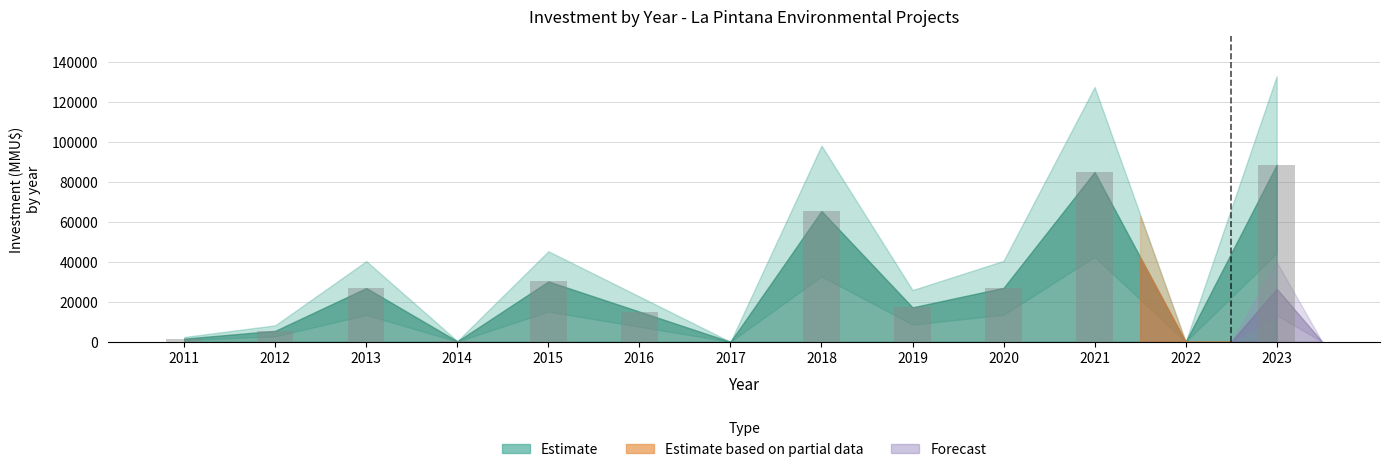

What is the sum of all values?

362682